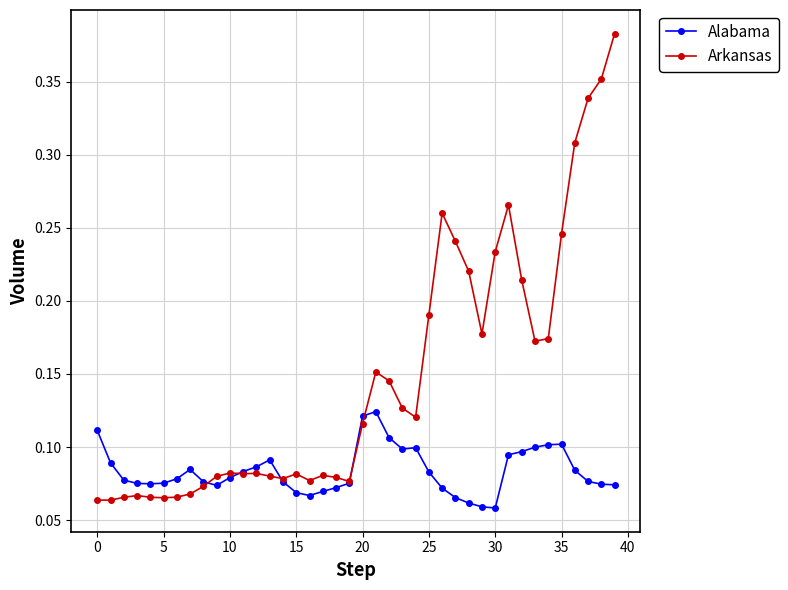

How many Arkansas values are between 0 and 1?

40